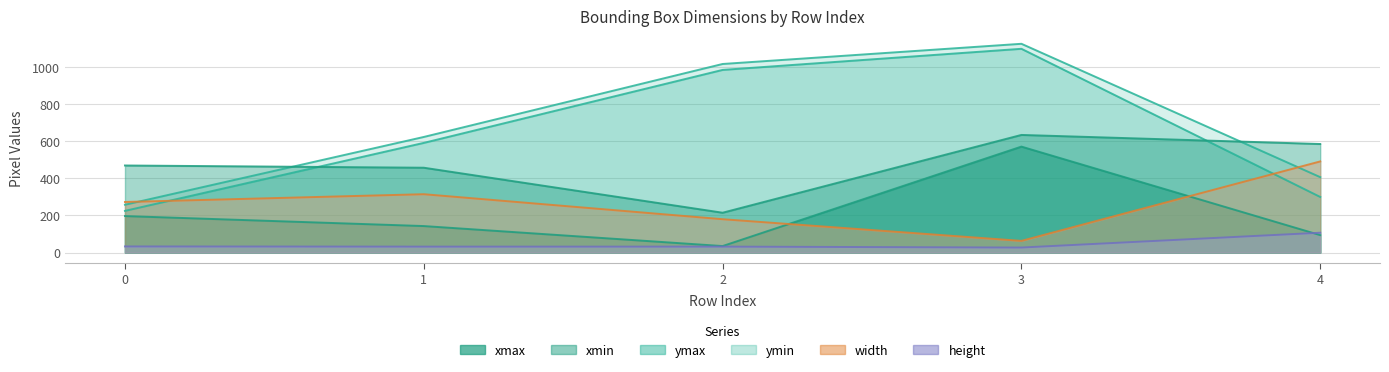

True or false: xmin has more than 0 interior local peaks.

True